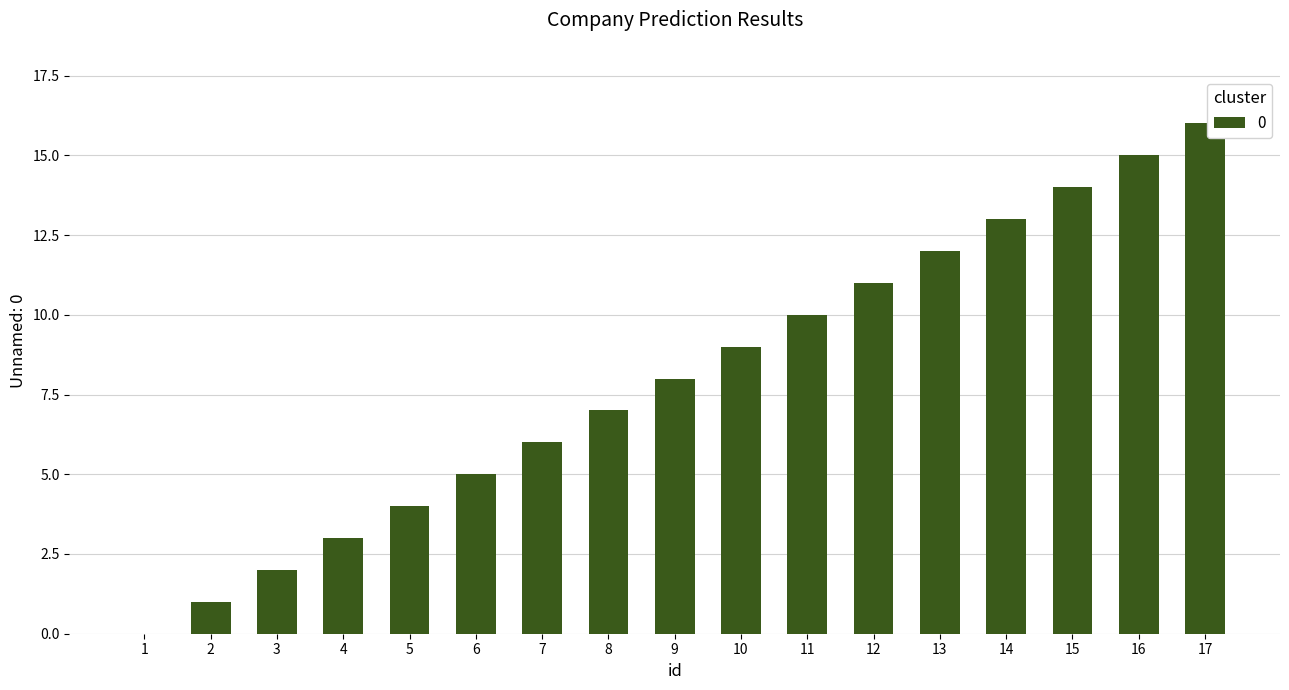

What is the average value?

8